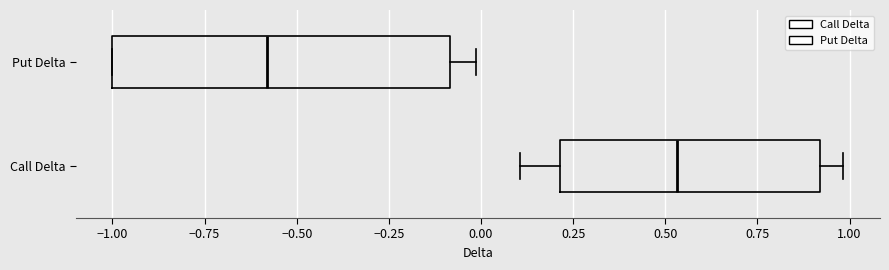

Reading bottom to top, transcribe this box plot: for each box, give where its median line is, the range the box spans, and where its two whiskers end, as read against the x-axis. The values are not printed on the chart, so give them approximately, as read against the axis.

Call Delta: median 0.55, box 0.20 to 0.90, whiskers 0.10 to 1.00
Put Delta: median -0.60, box -1.00 to -0.10, whiskers -1.00 to 0.00